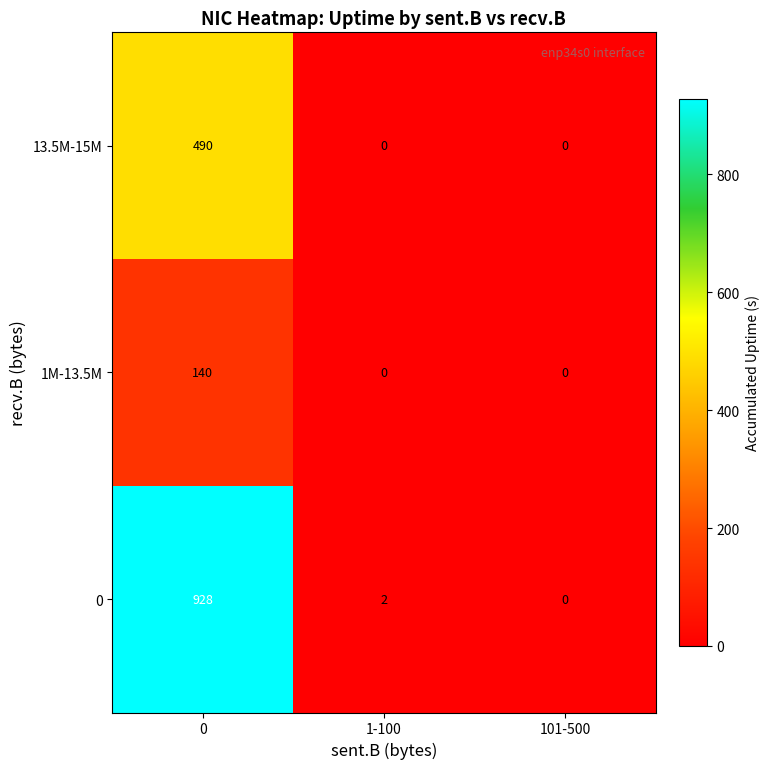

Reading left to right, extract all data points from this chart.

13.5M-15M: 0=490	1-100=0	101-500=0
1M-13.5M: 0=140	1-100=0	101-500=0
0: 0=928	1-100=2	101-500=0